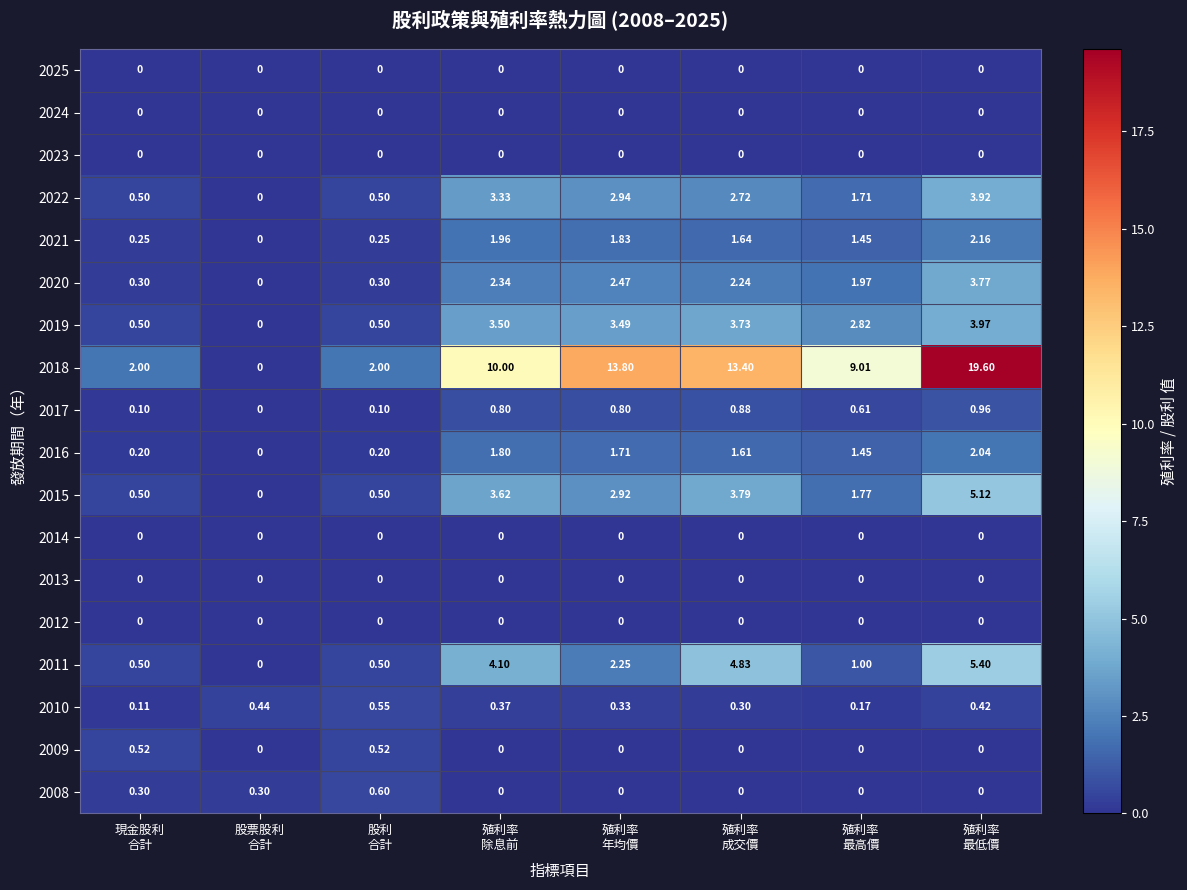

At how many categories does at least one series exceed 9?

5